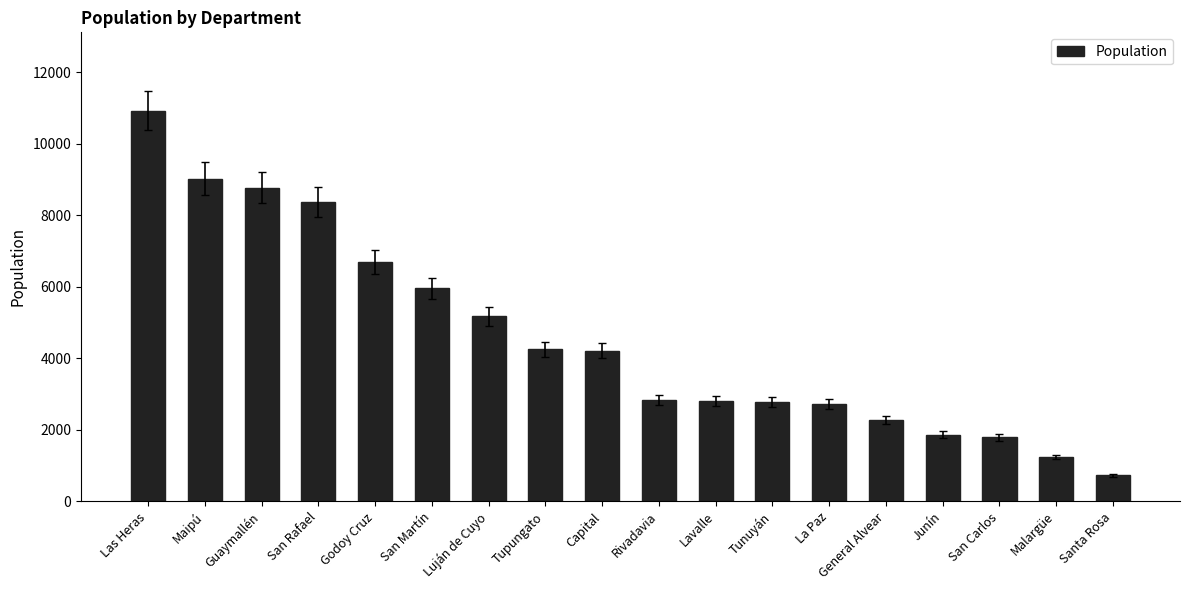

At which label is the value closest to 5828?

San Martín